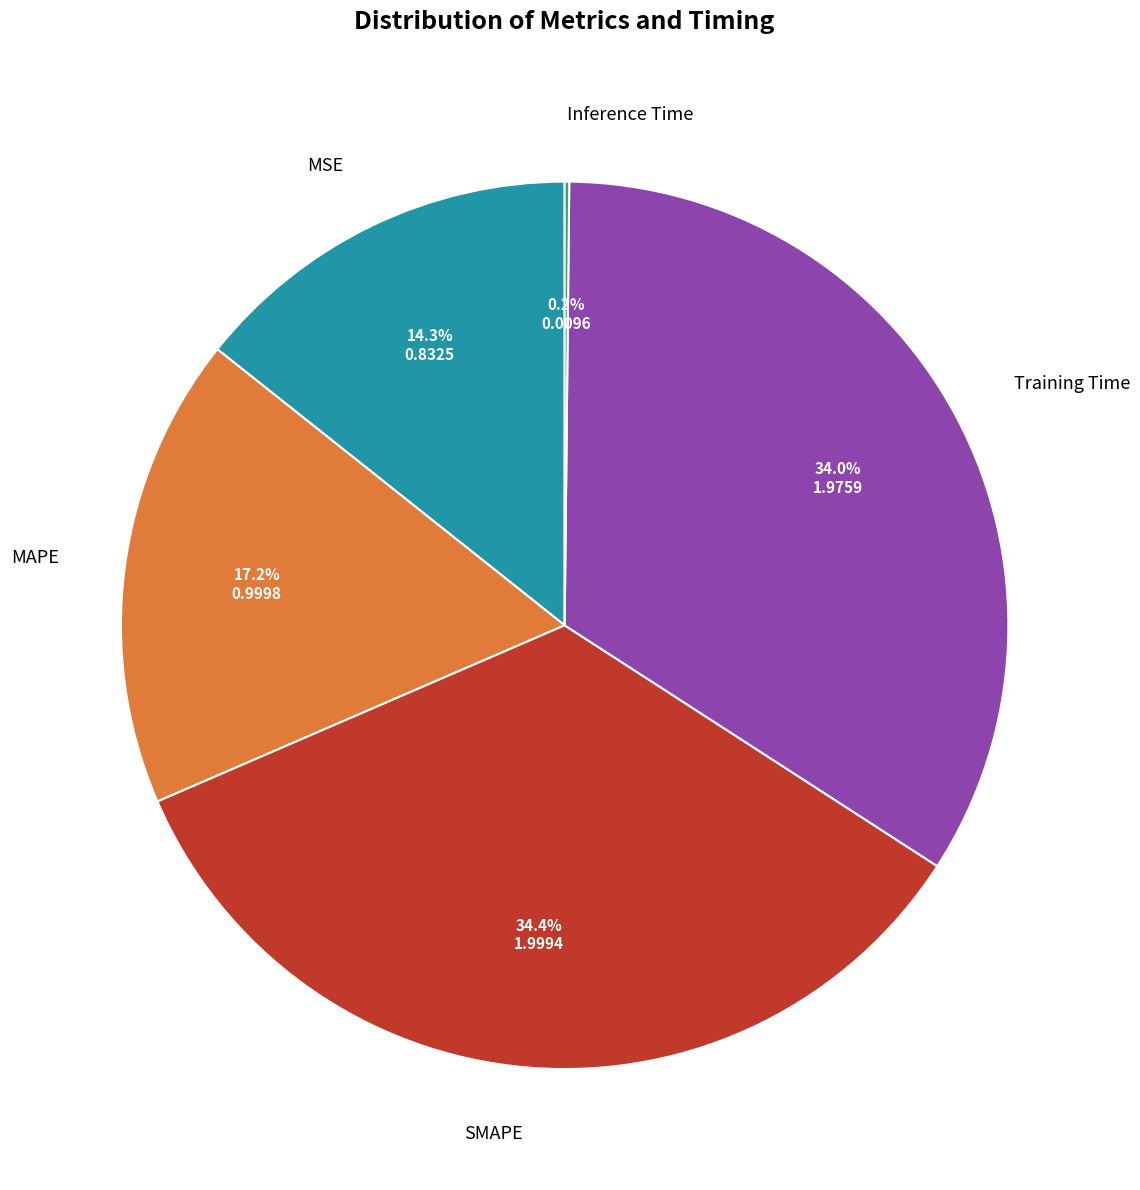

Does MSE represent more than half of the total?

No